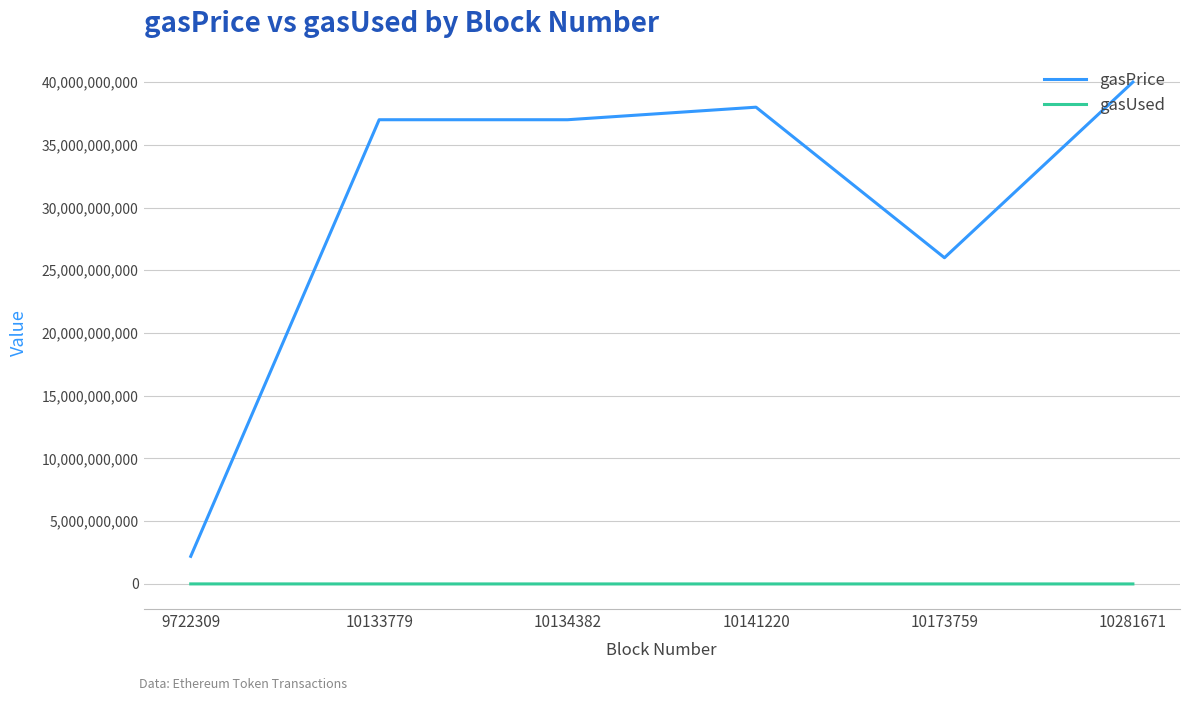

At which category is the sum across all series the highest?

10281671